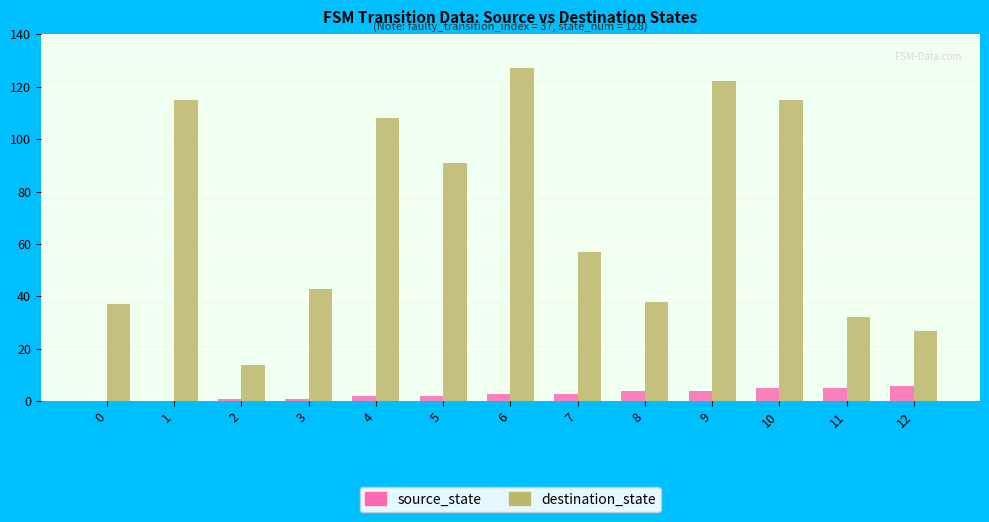

Which series changed the most between 9 and 12?

destination_state